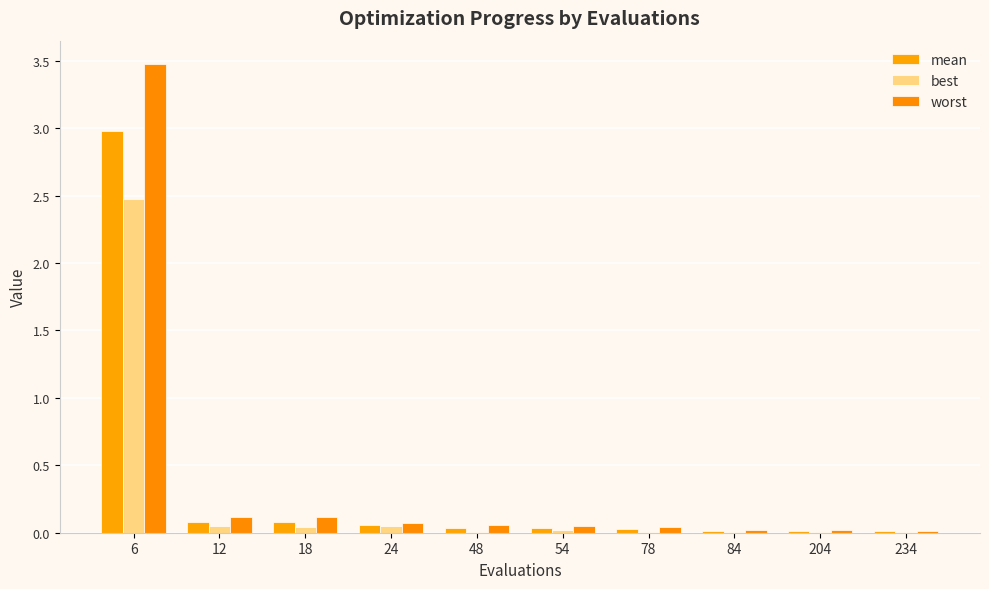

Are the bars horizontal?

No